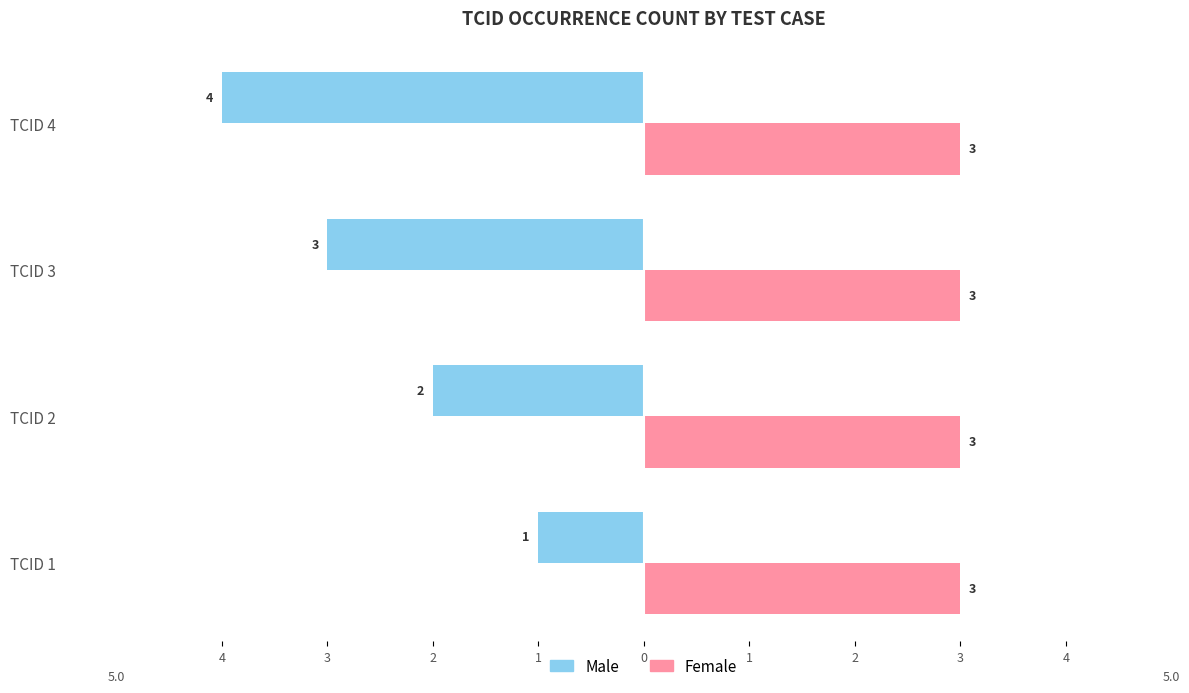

What is the value of the Male bar at the 2nd from the left?

-2.0